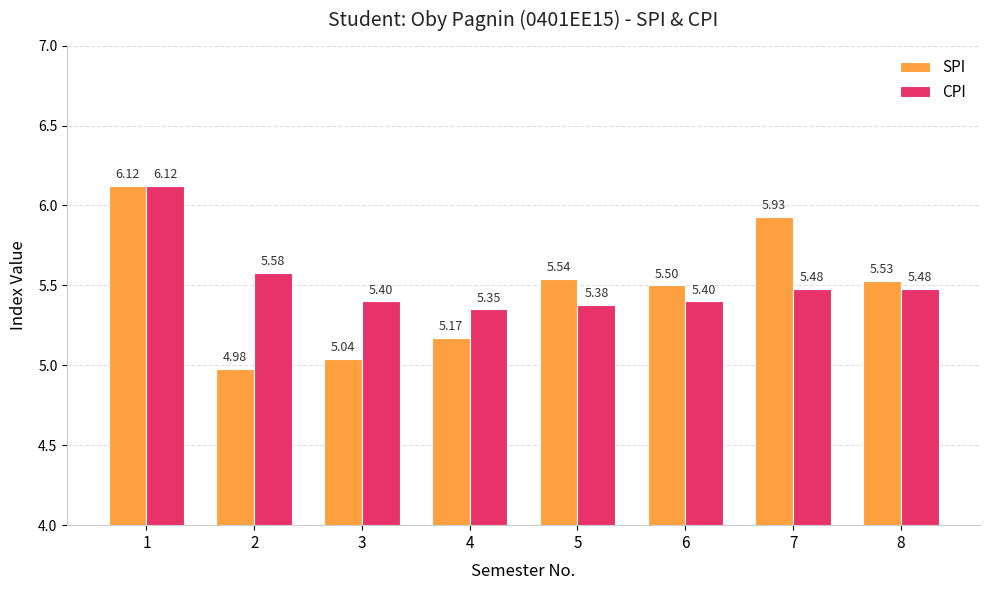

Which series has the widest spread of values?

SPI